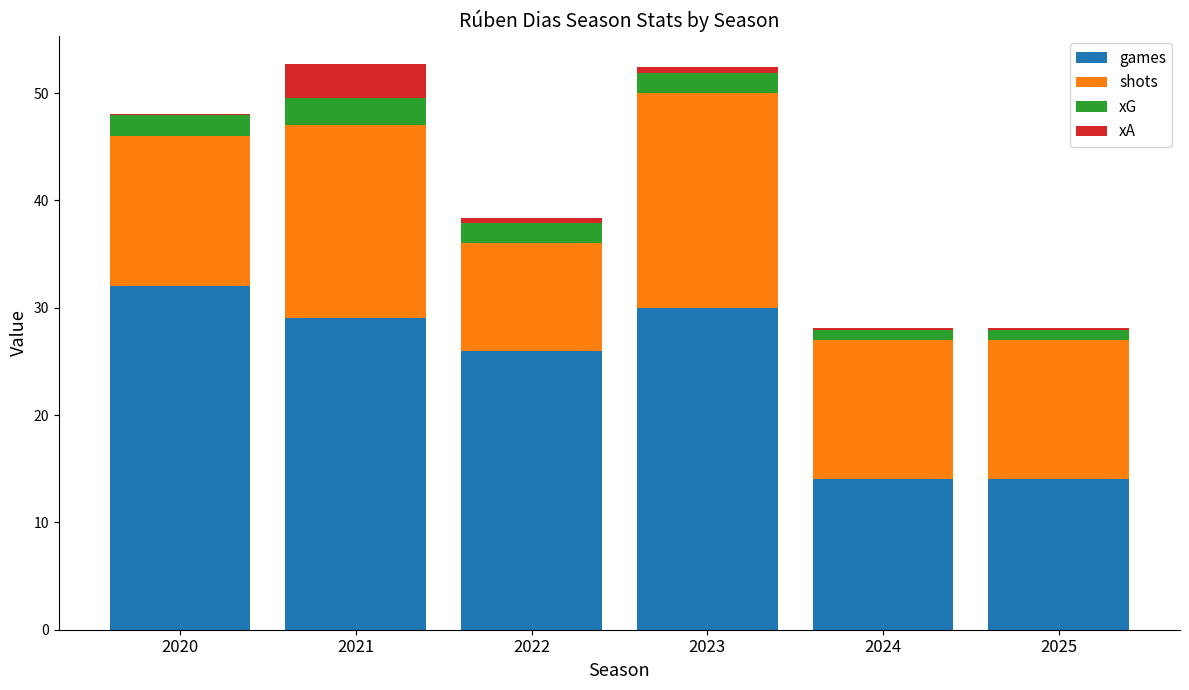

The games series shows 19.6 at 2024. True or false?

False